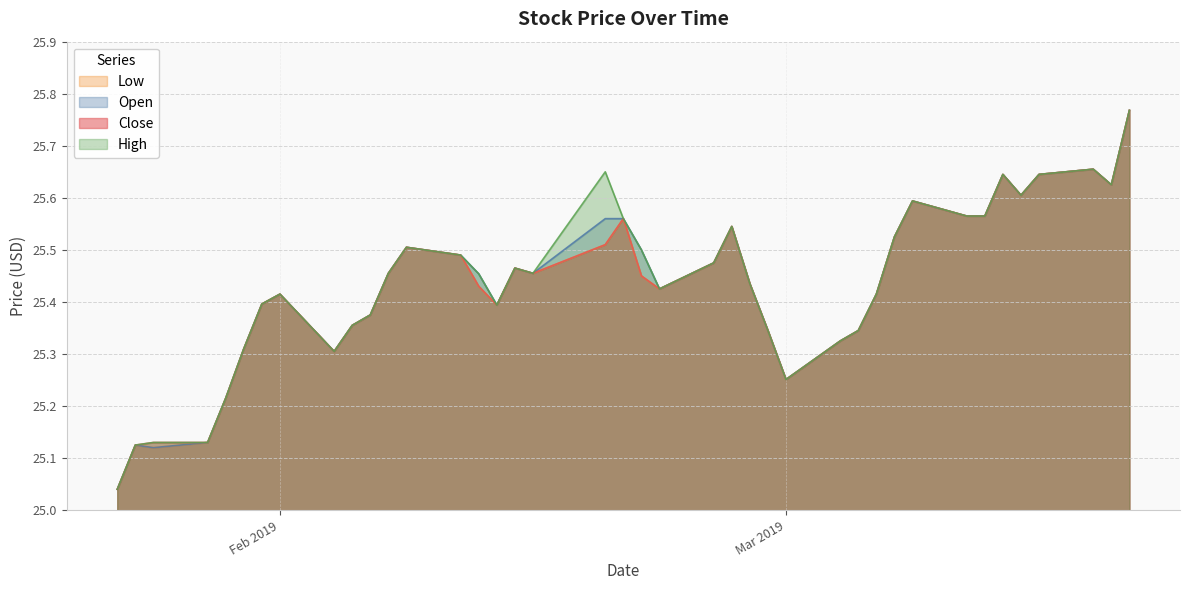

What is the sum of the Open values at 2019-02-12 and 2019-01-30?

50.8